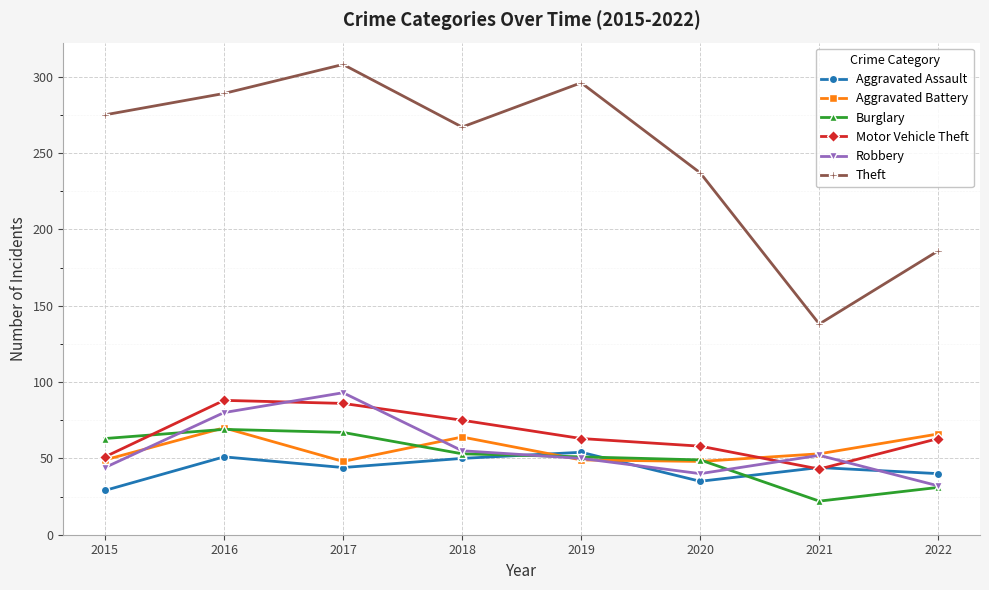

How many series are shown in this chart?

6